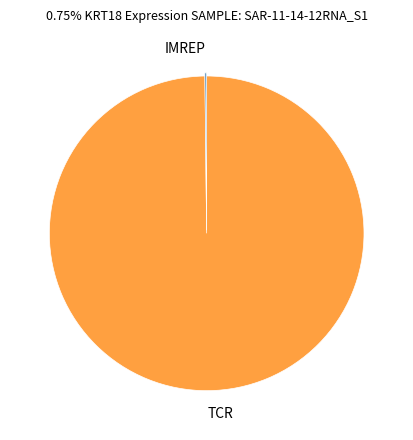

True or false: TCR accounts for 100% of the total.

True